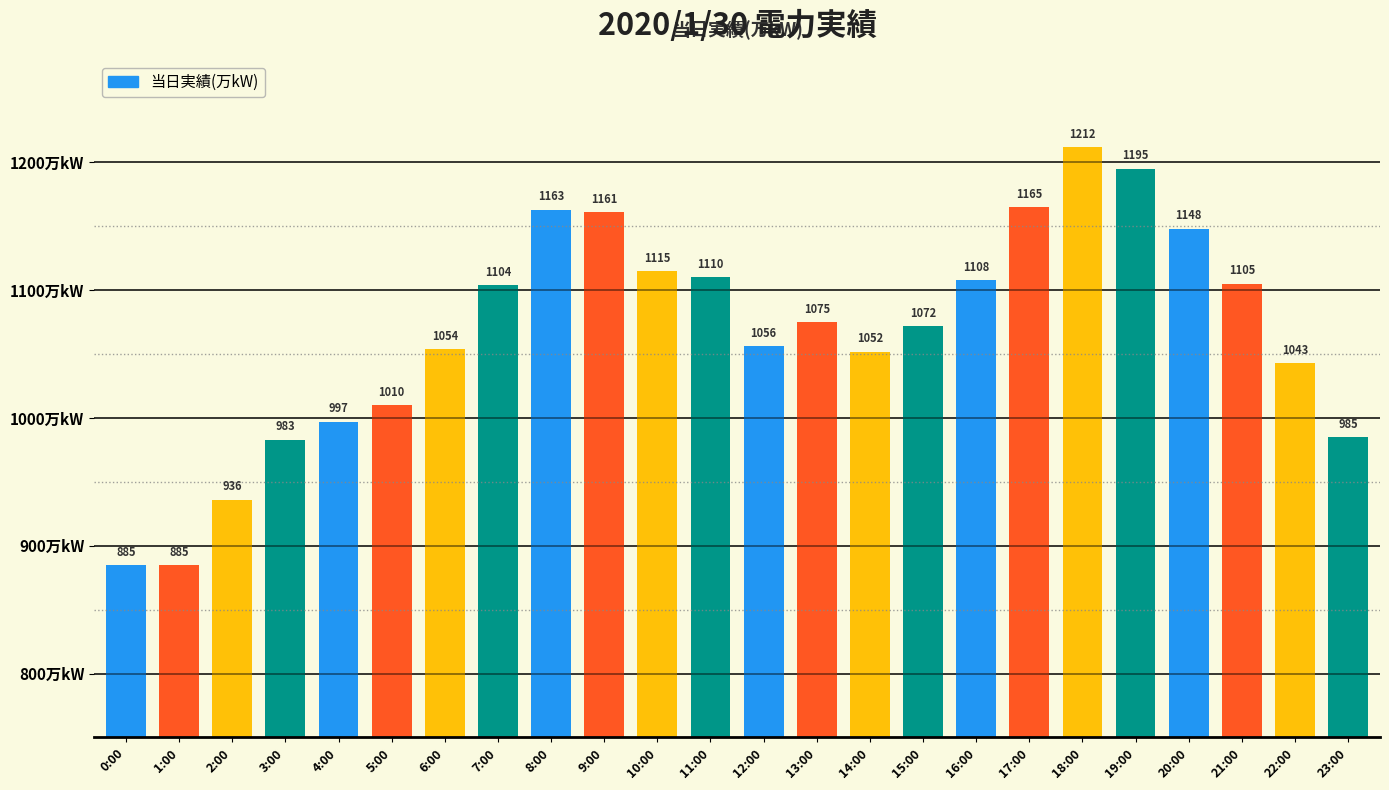

Are the bars grouped side by side (vs. stacked)?

No